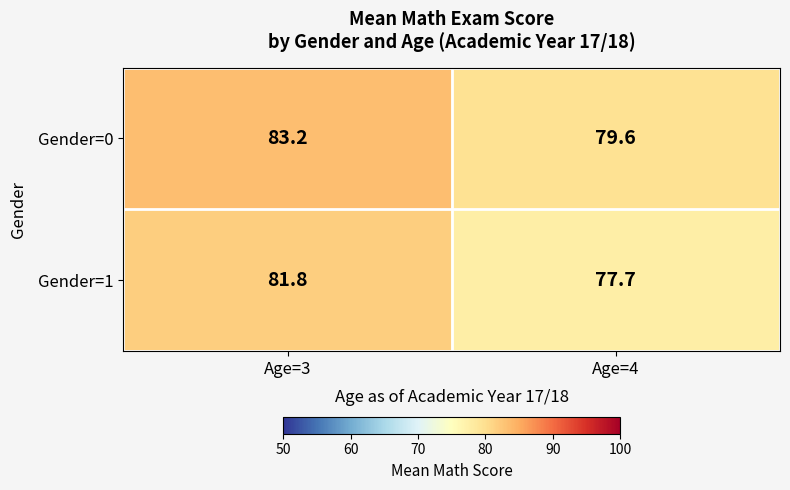

How many distinct data groups are displayed?

2